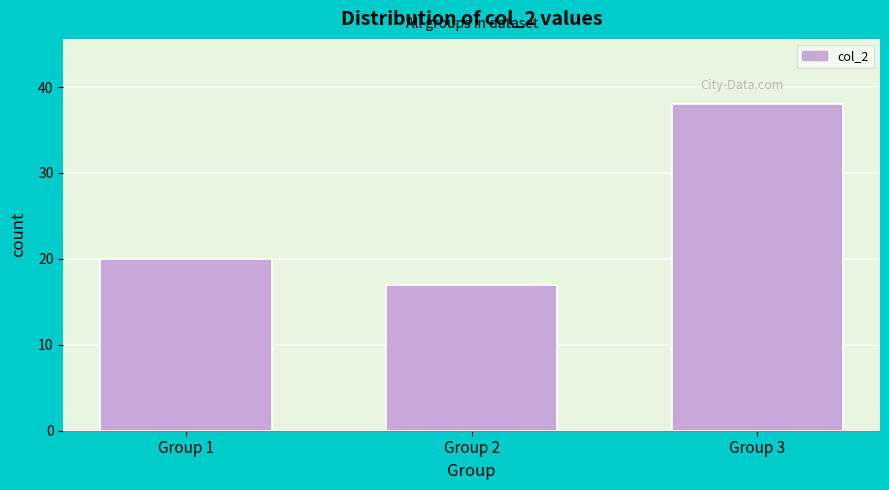

Reading right to left, what are all the values shown in this chart?

38	17	20